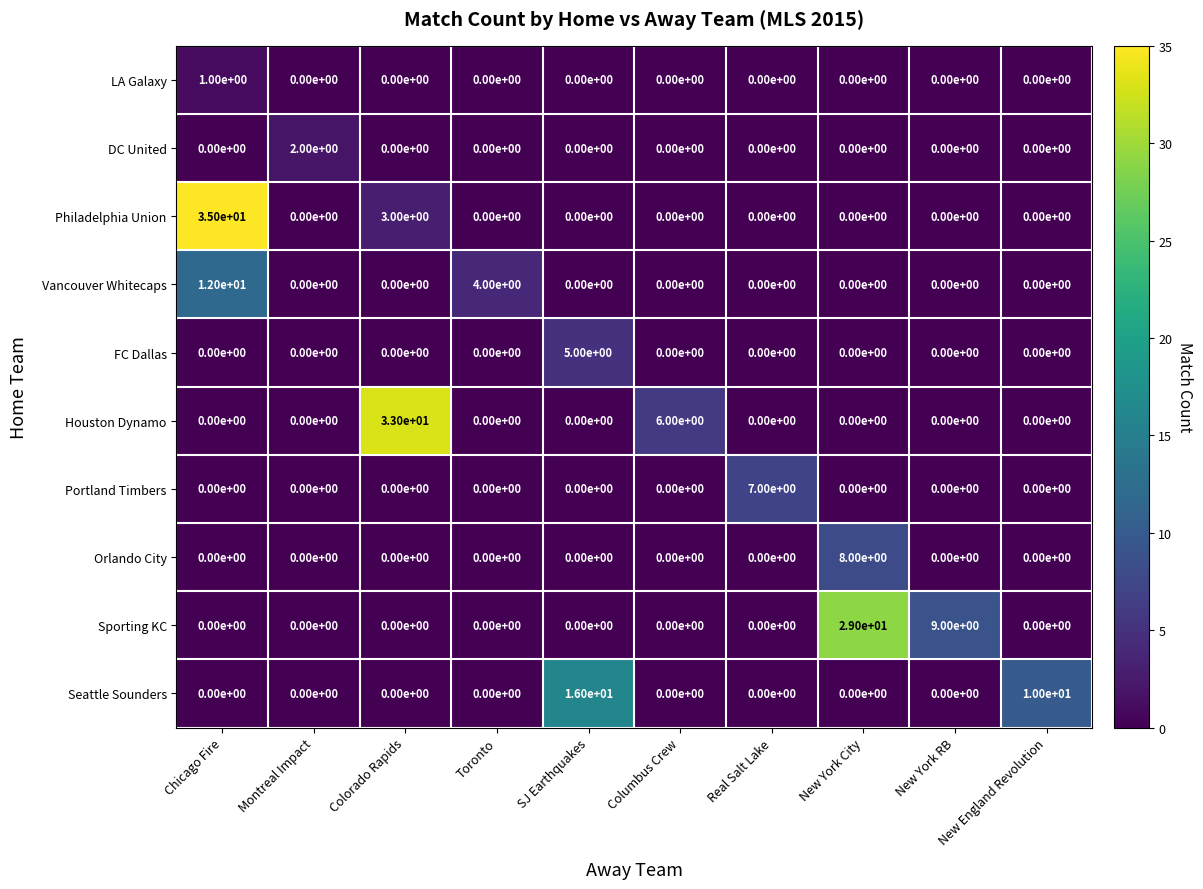

Which series has the largest range (max minus min)?

Philadelphia Union